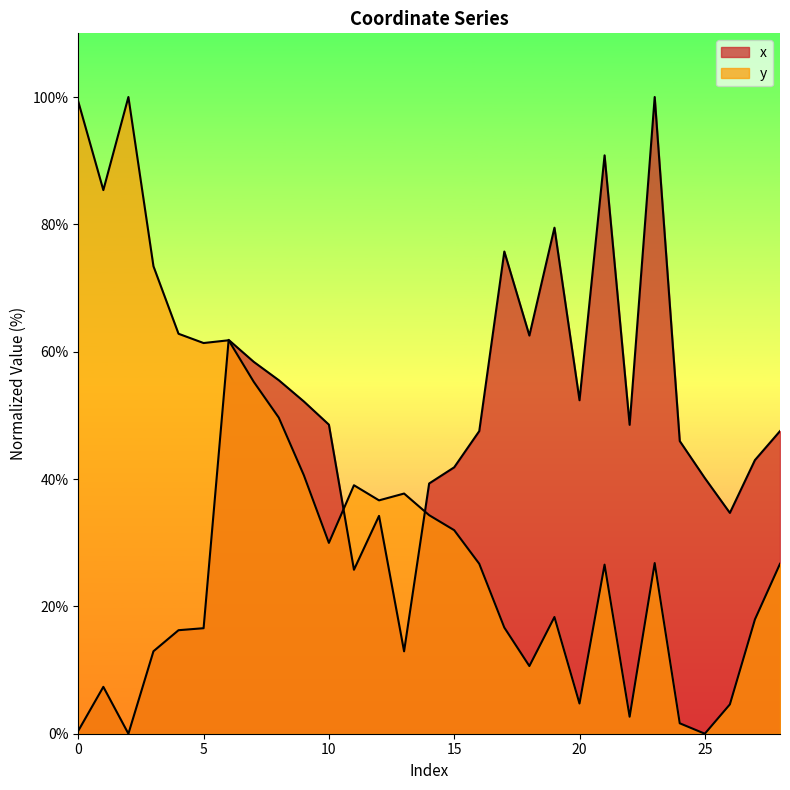

How many values in the x series are below 45?

14